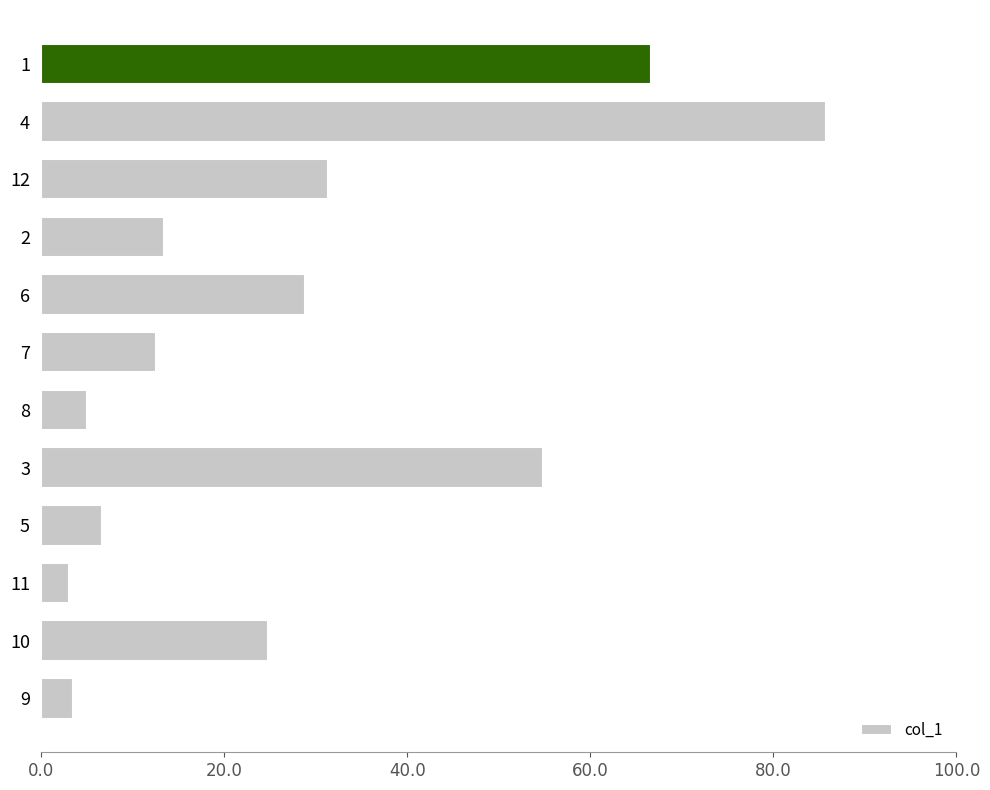

The chart shows a value of 13.4 at 2. True or false?

True